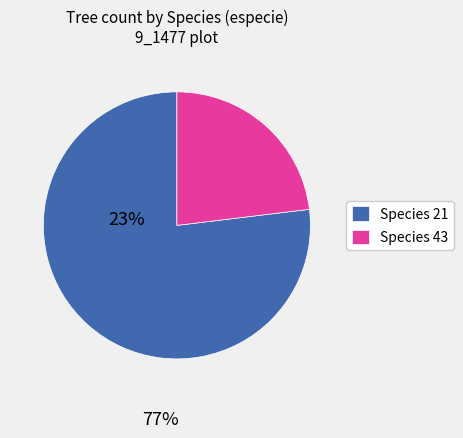

Count the number of slices in the pie.

2